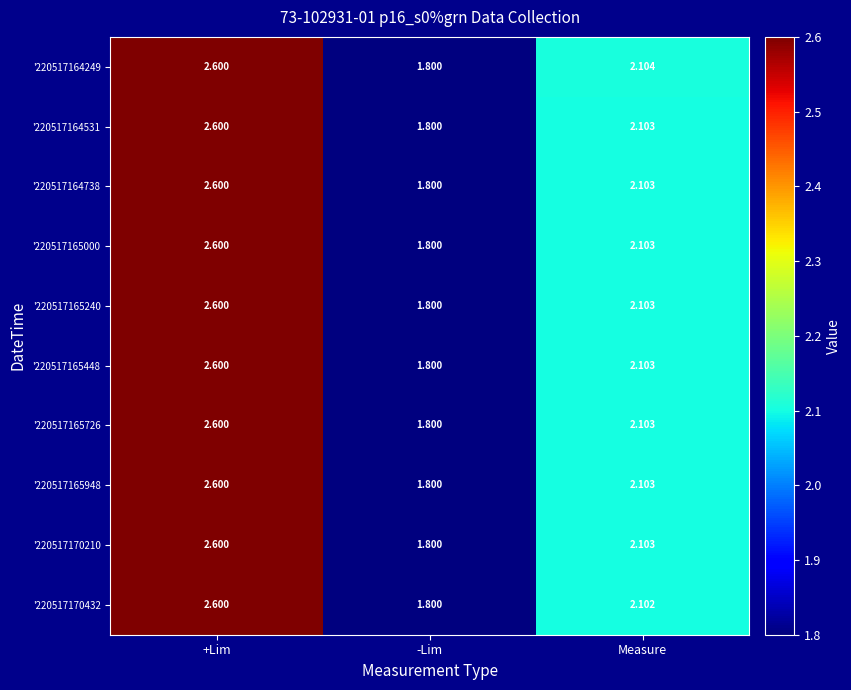

At which label does '220517164738 reach its peak?

+Lim